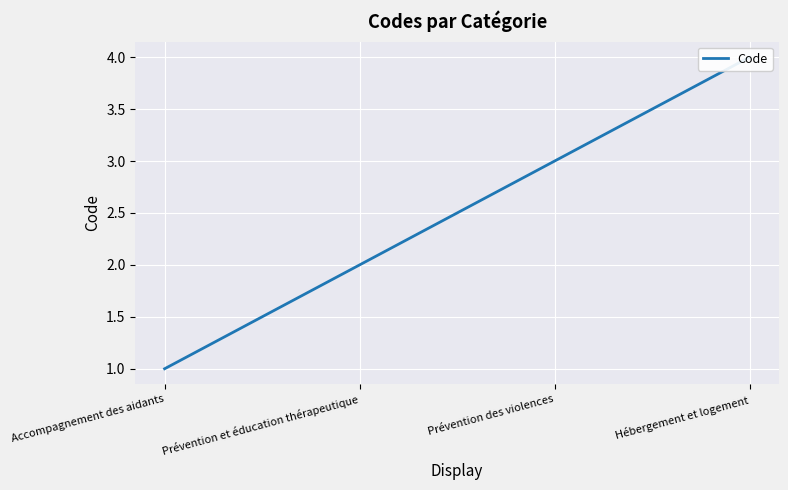

What is the minimum value shown in the chart?

1